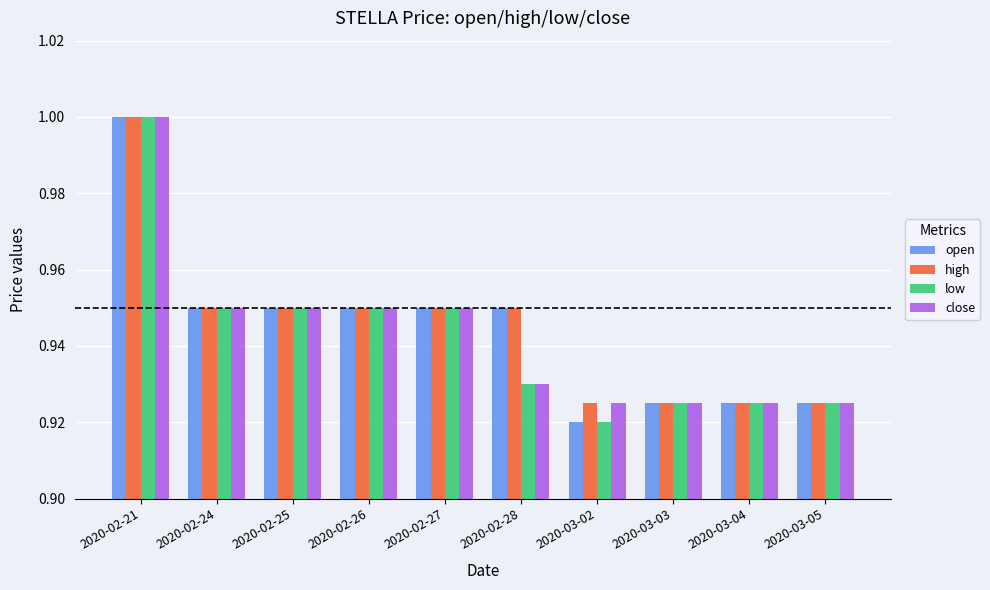

At how many categories does at least one series exceed 0?

10